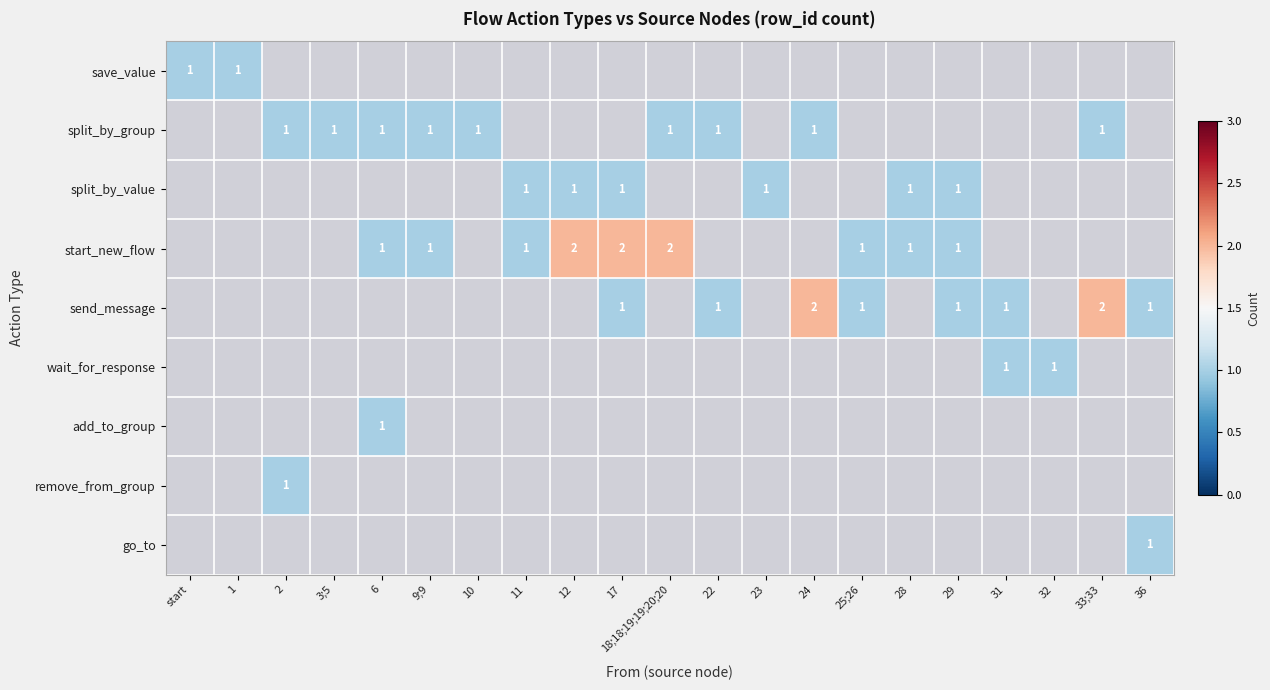

The split_by_value series shows 2 at 29. True or false?

False